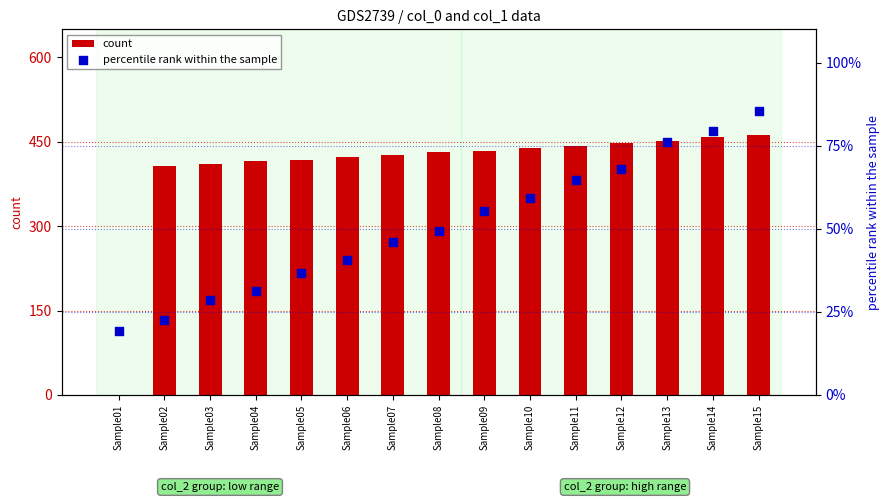

At which category is the sum across all series the highest?

Sample15